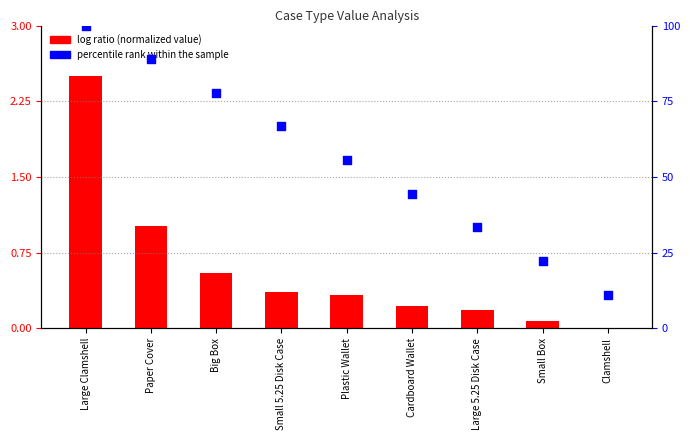

Which series has the largest total across all categories?

percentile rank within the sample